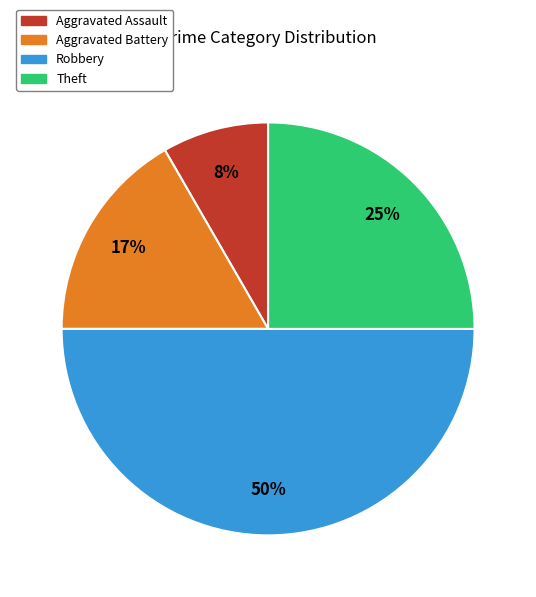

Which category has the smallest portion of the pie?

Aggravated Assault